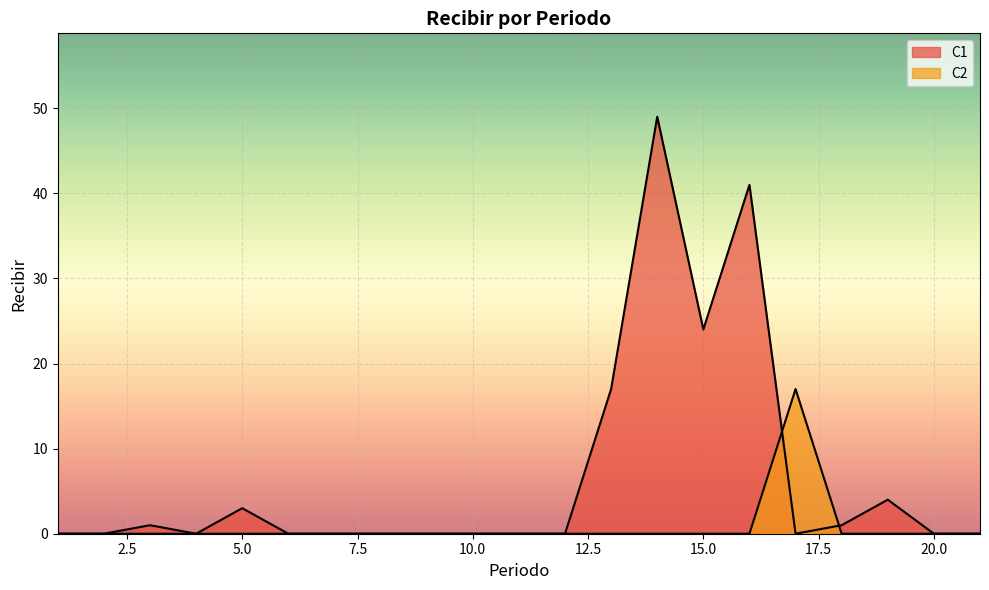

List the labels in order of C1 value, smallest first.

1, 2, 4, 6, 7, 8, 9, 10, 11, 12, 17, 20, 21, 3, 18, 5, 19, 13, 15, 16, 14